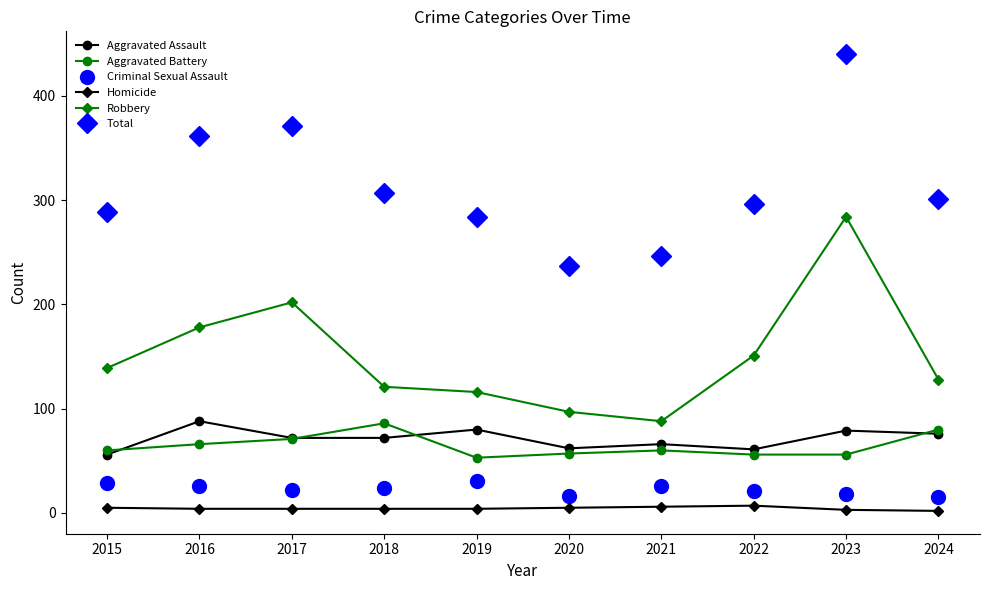

Which series ends up on top after the final intersection of Aggravated Assault and Aggravated Battery?

Aggravated Battery